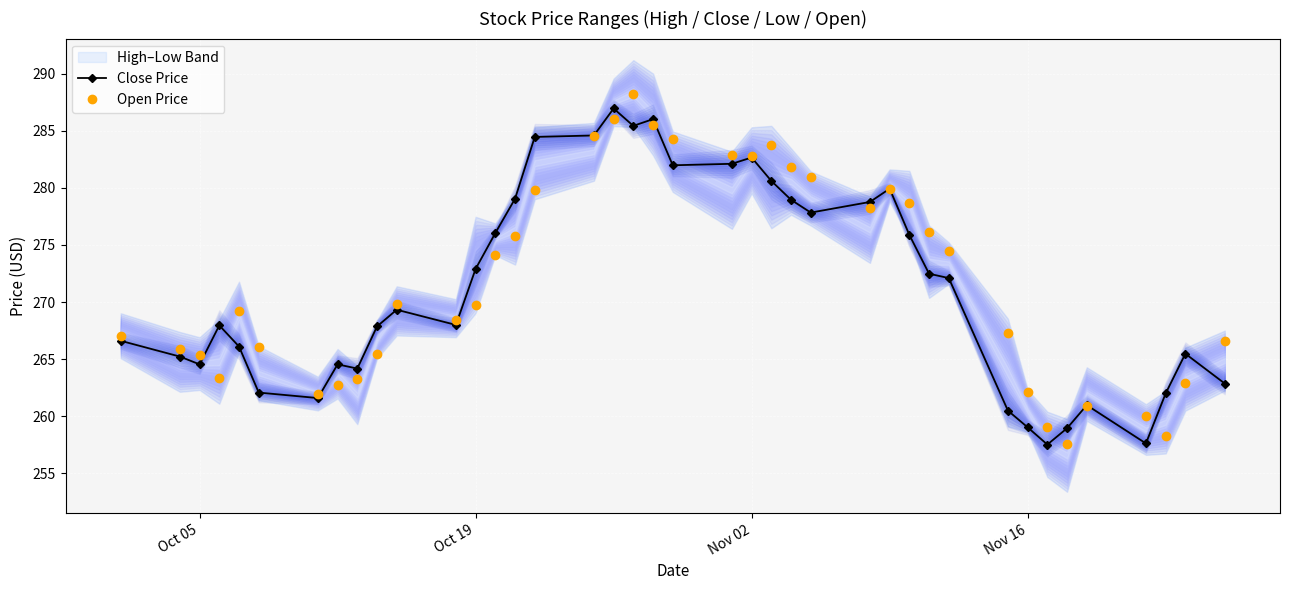

True or false: Open Price has more than 0 points higher than both neighbors.

True